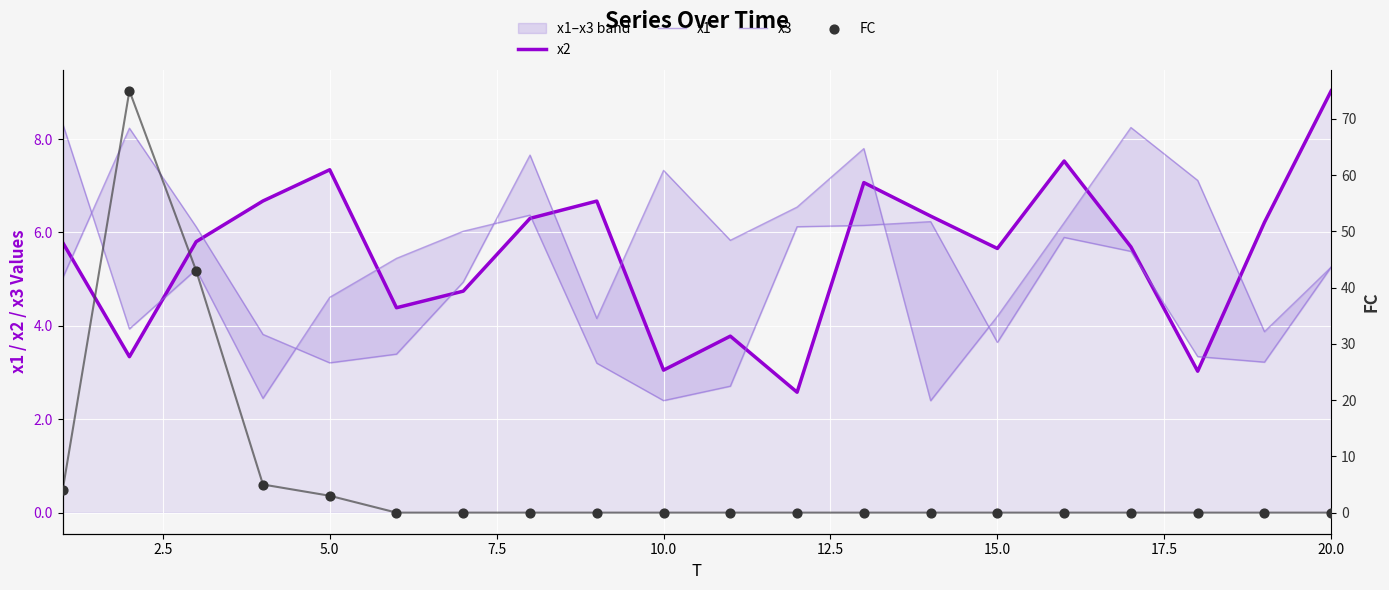

Which series has the largest total across all categories?

FC